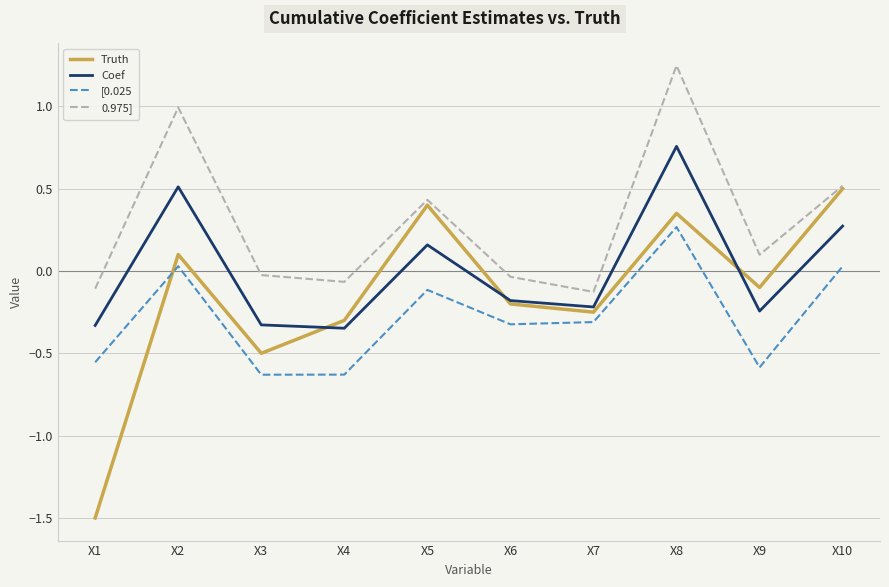

Does the chart have visible grid lines?

Yes